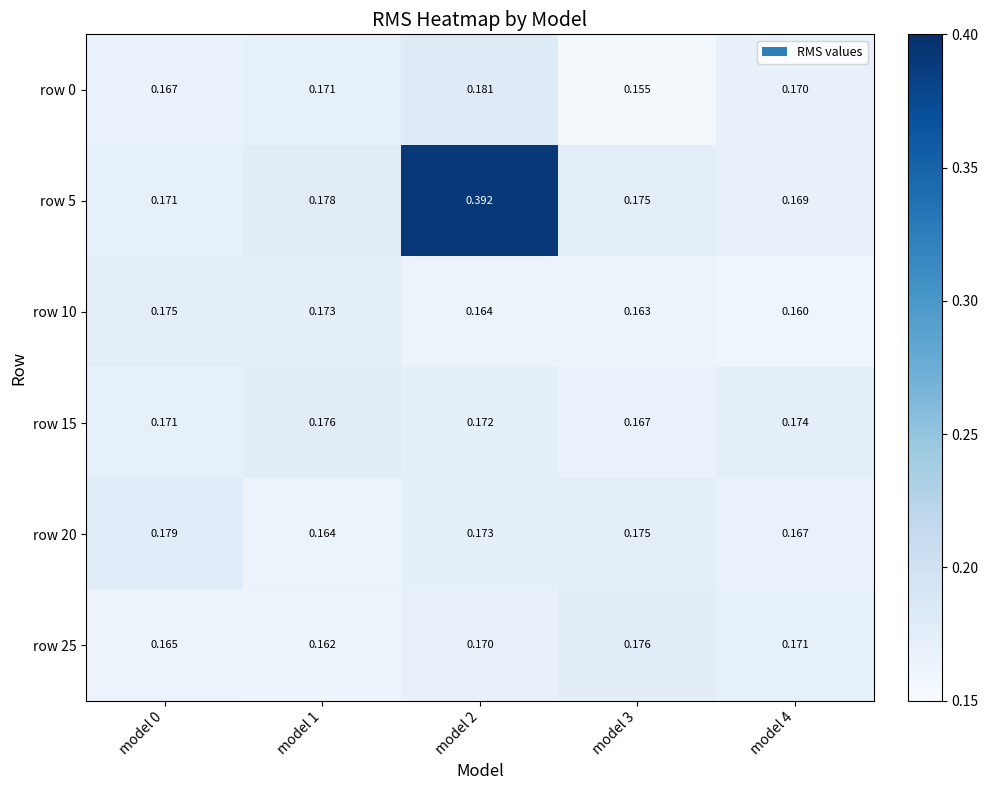

Is the value of row 25 at model 2 greater than the value of row 10 at model 4?

Yes